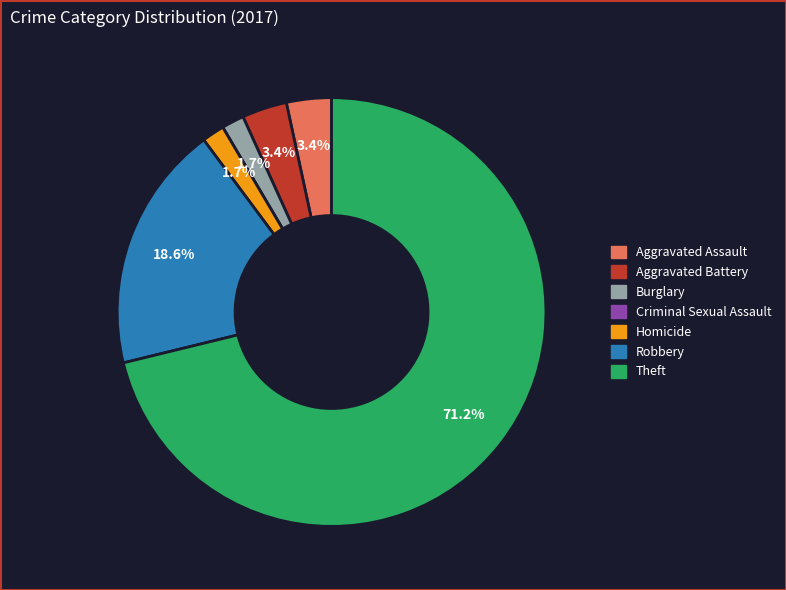

Which slice is the largest?

Theft